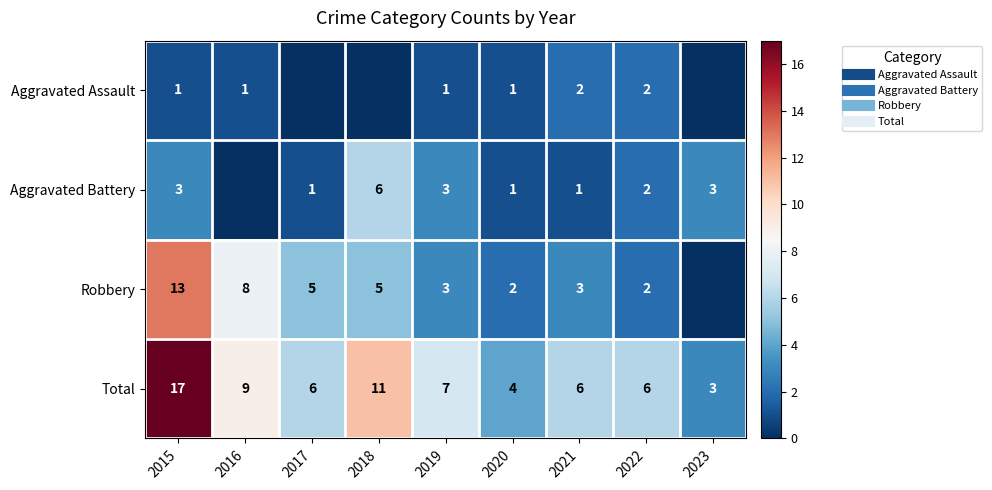

The value of Aggravated Battery at 2018 is 8. True or false?

False